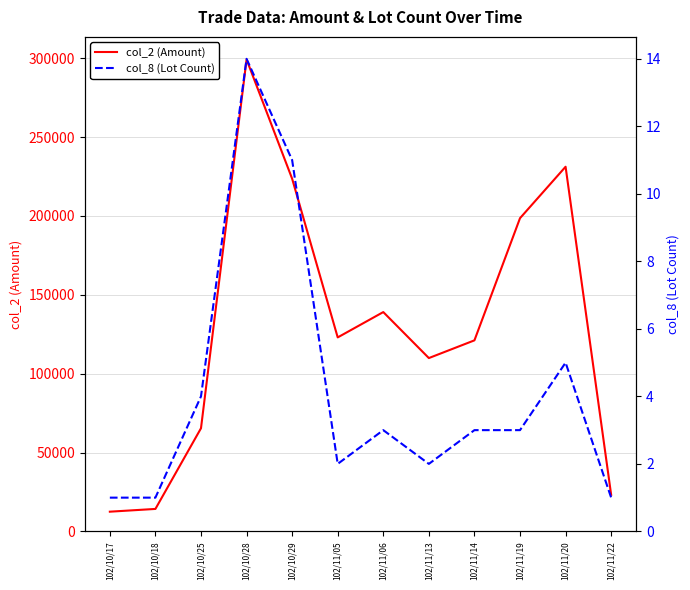

Where is the first local minimum for col_8 (Lot Count)?

102/11/05